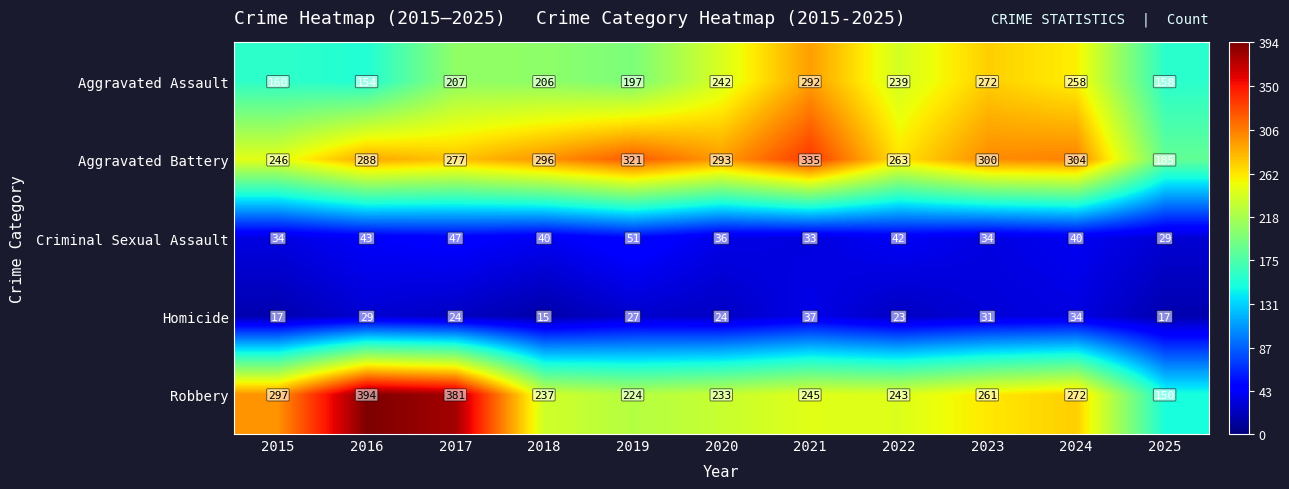

What value does the Aggravated Battery series have at 2020, to the nearest 50?

300